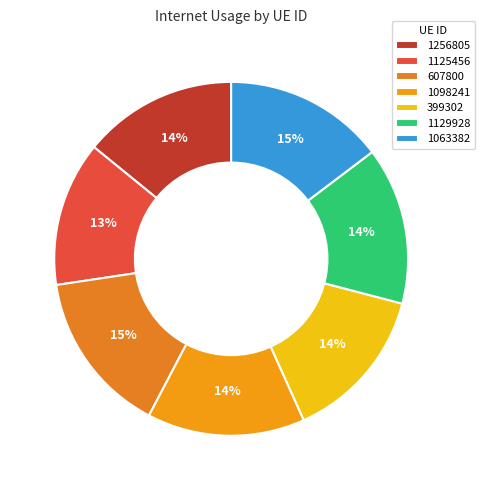

How many segments does this pie chart have?

7